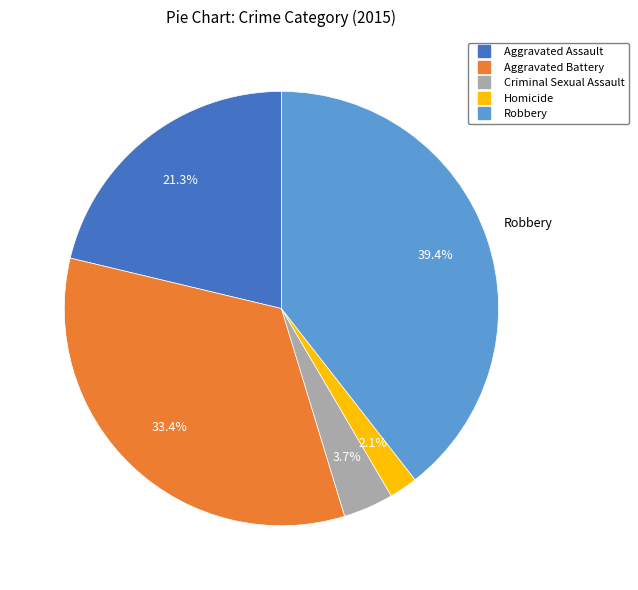

Is Aggravated Assault the majority of the pie?

No